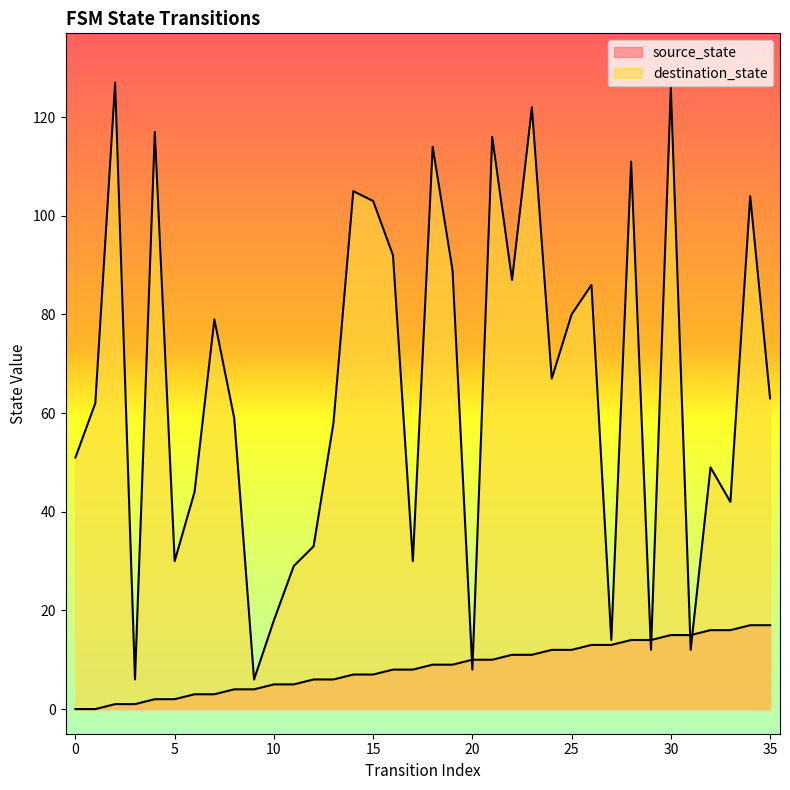

Count the number of categories in the chart.

36